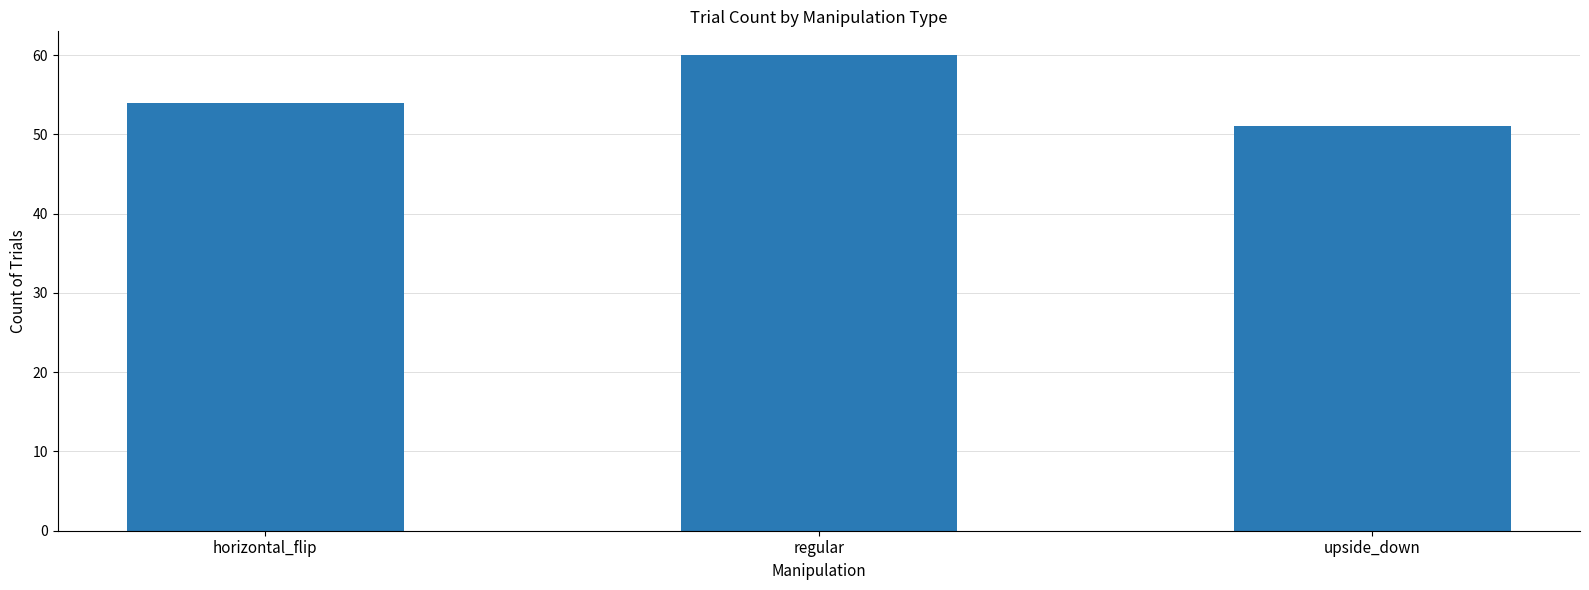

List the labels in order of value, largest first.

regular, horizontal_flip, upside_down